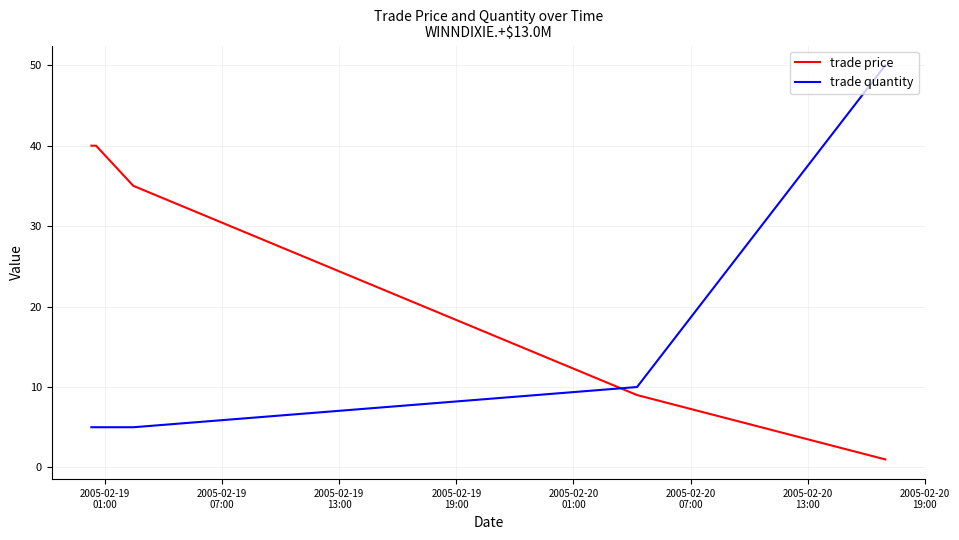

Which series has the largest total across all categories?

trade price